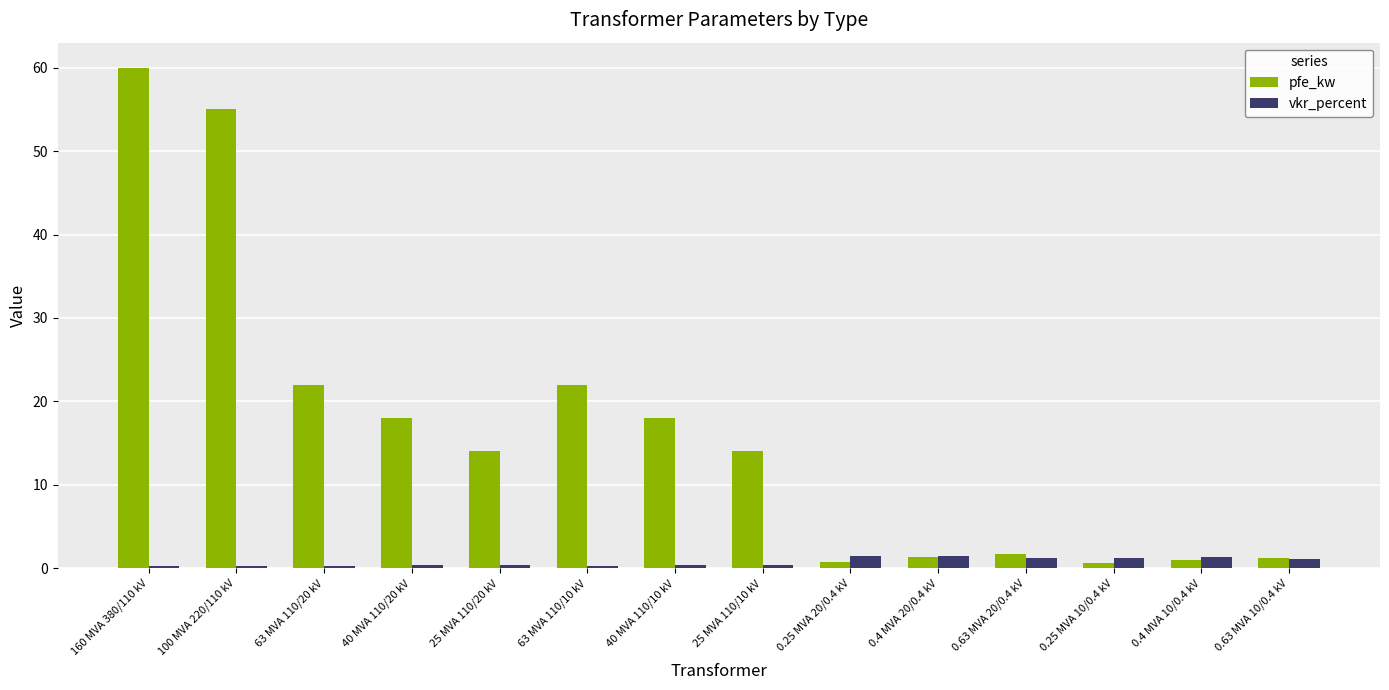

Which series has the largest total across all categories?

pfe_kw